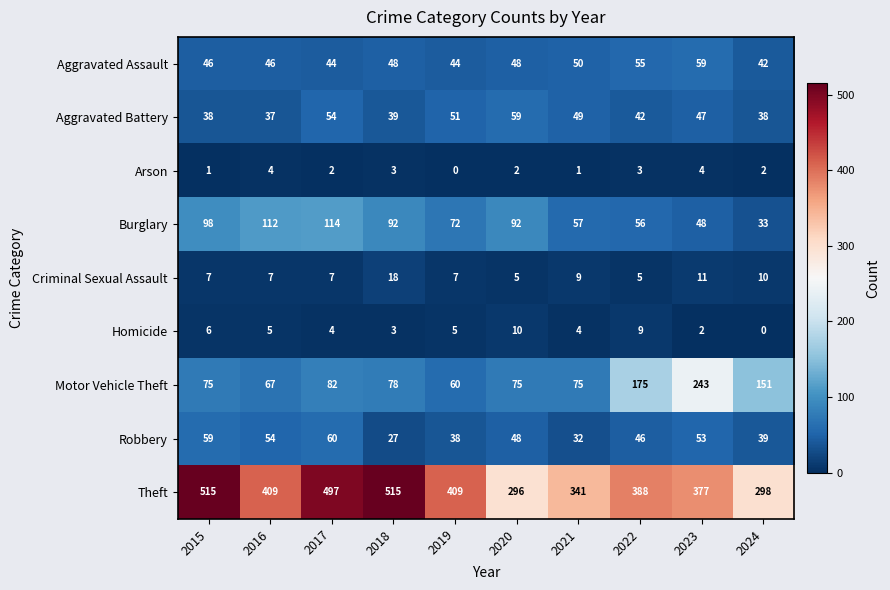

Is it true that Theft equals 298 at 2024?

True